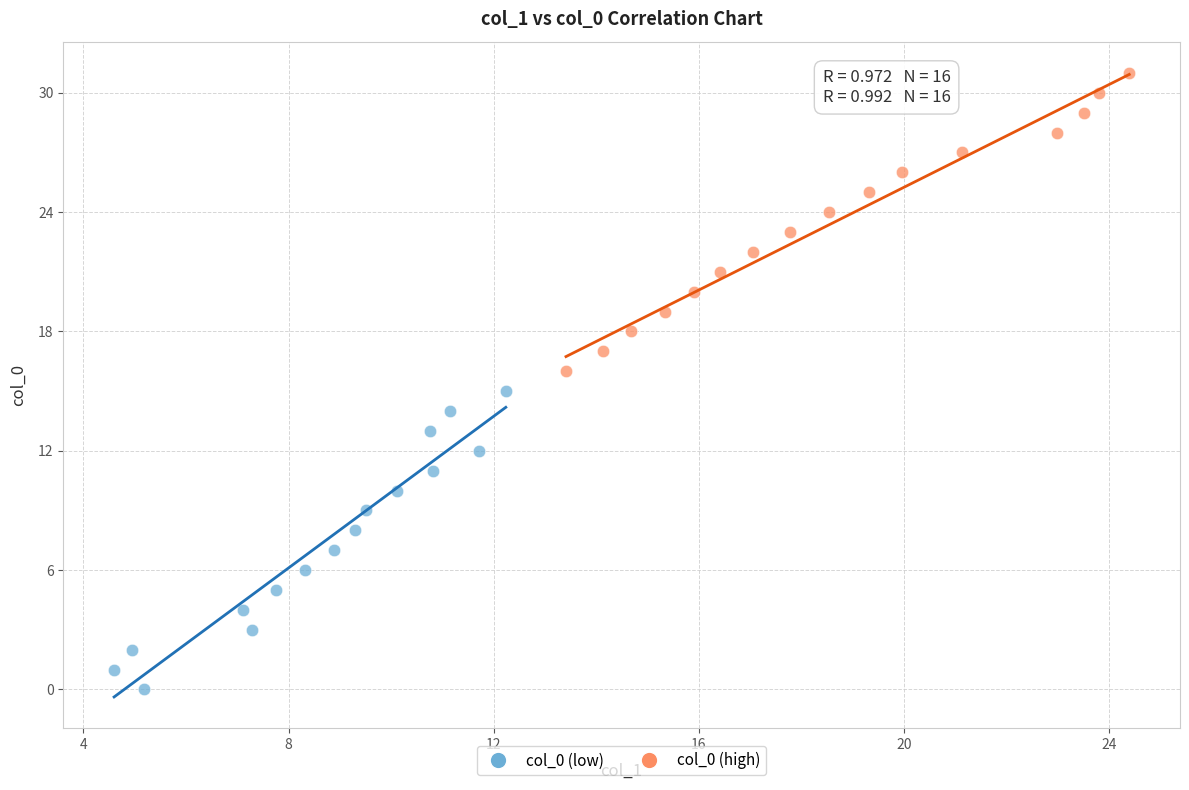

Which series contains the highest Y value?

col_0 (high)